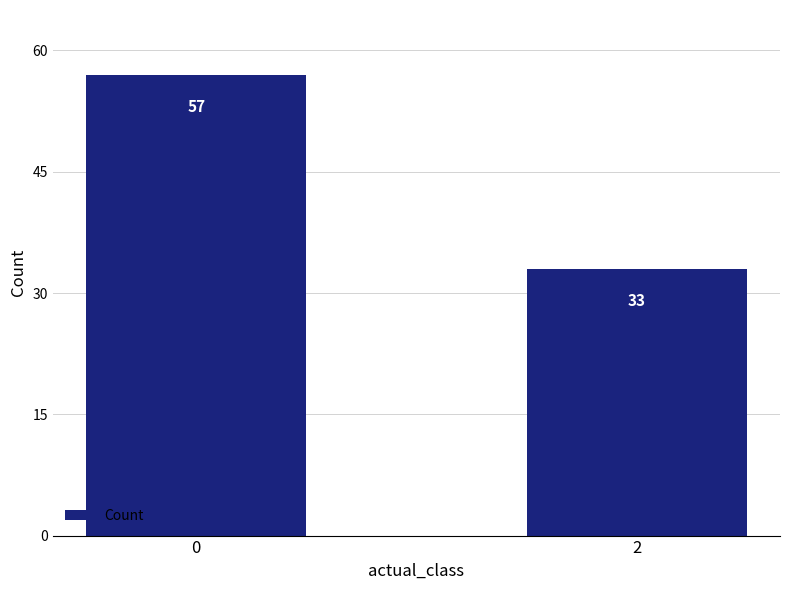

How many values are between 33 and 57?

2